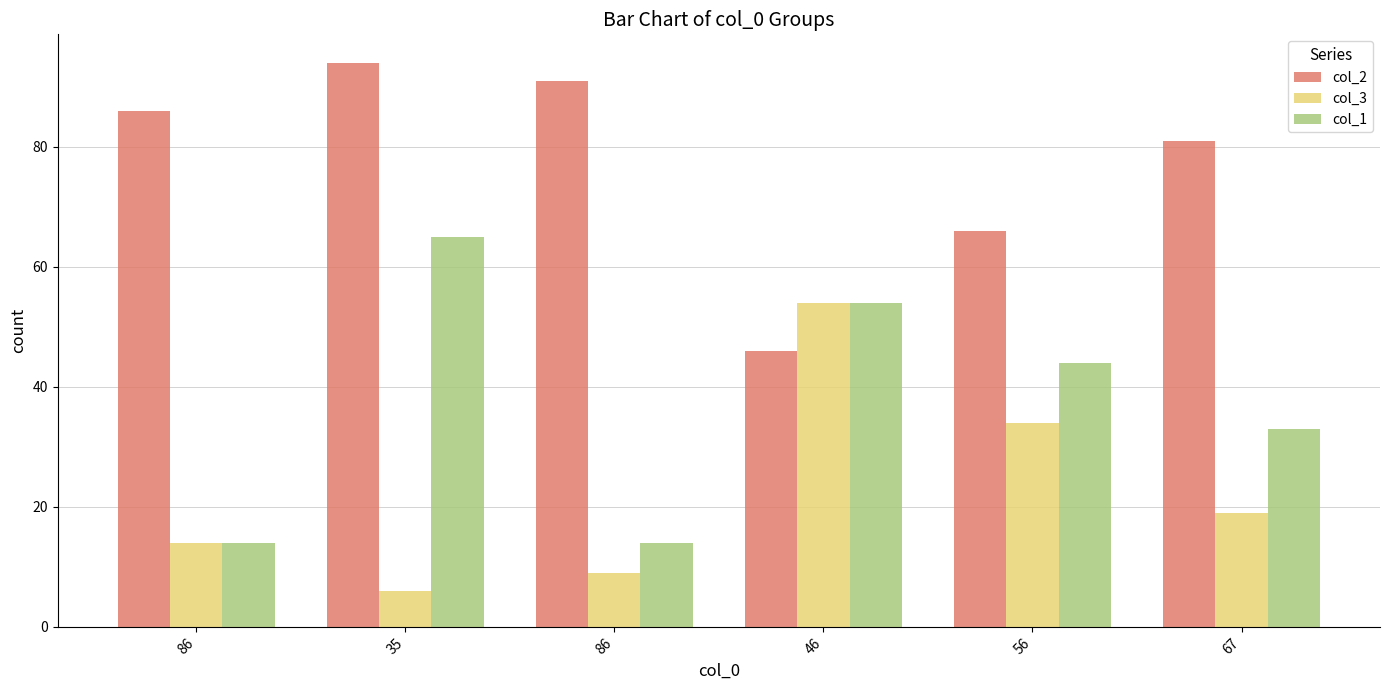

What is the spread (max minus min) of values at 56?

32